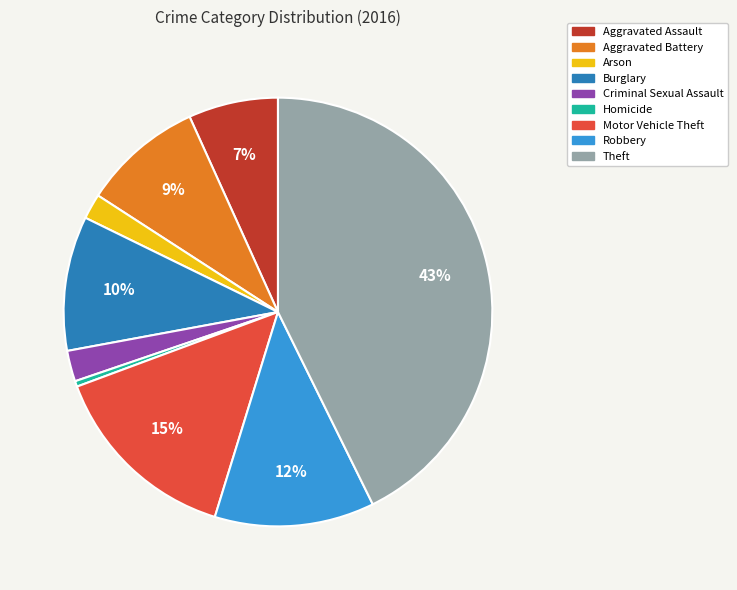

Is it true that Burglary is 10% of the pie?

True